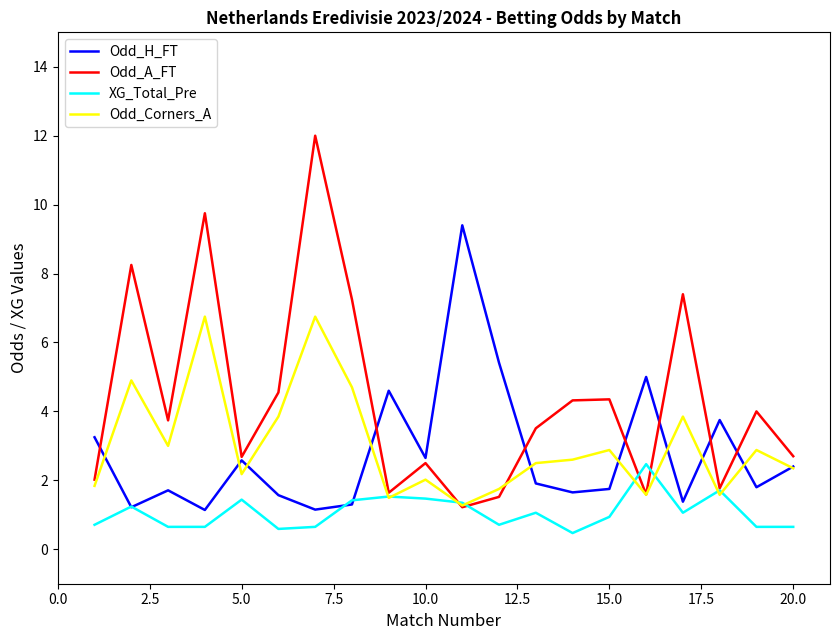

What is the minimum value for XG_Total_Pre?

0.5